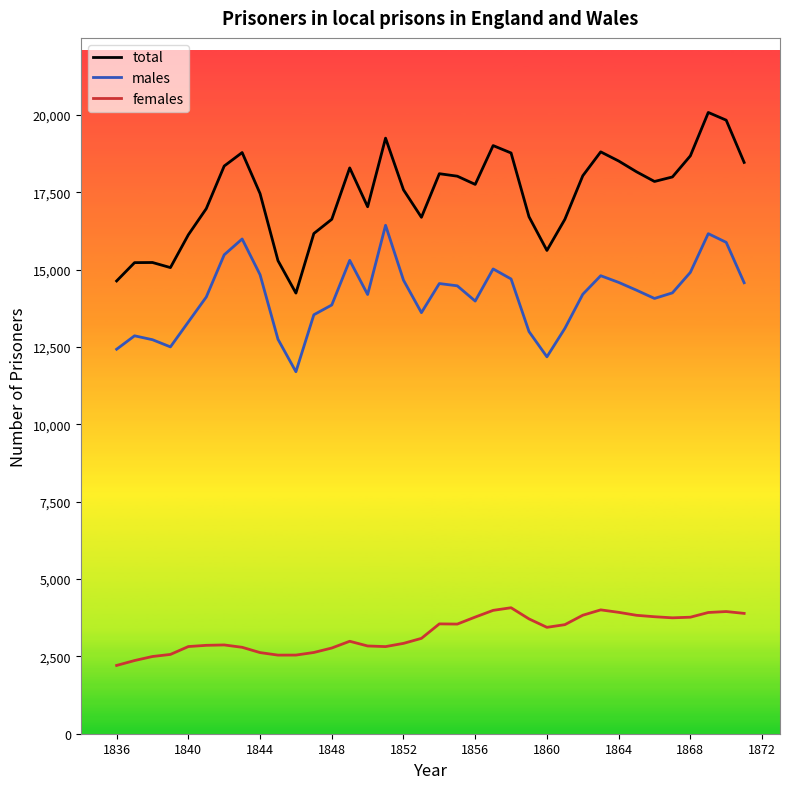

Which series has the widest spread of values?

total